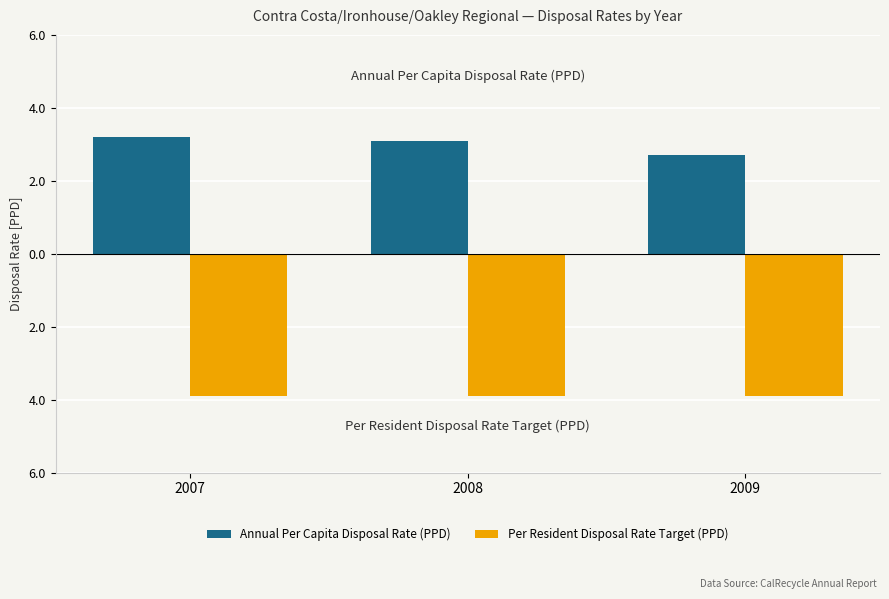

Is it true that Per Resident Disposal Rate Target (PPD) equals -3.9 at 2009?

True